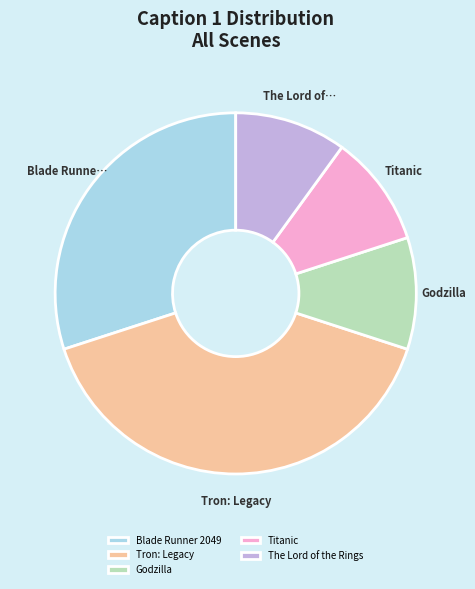

Is it true that Blade Runner 2049 is 30% of the pie?

True